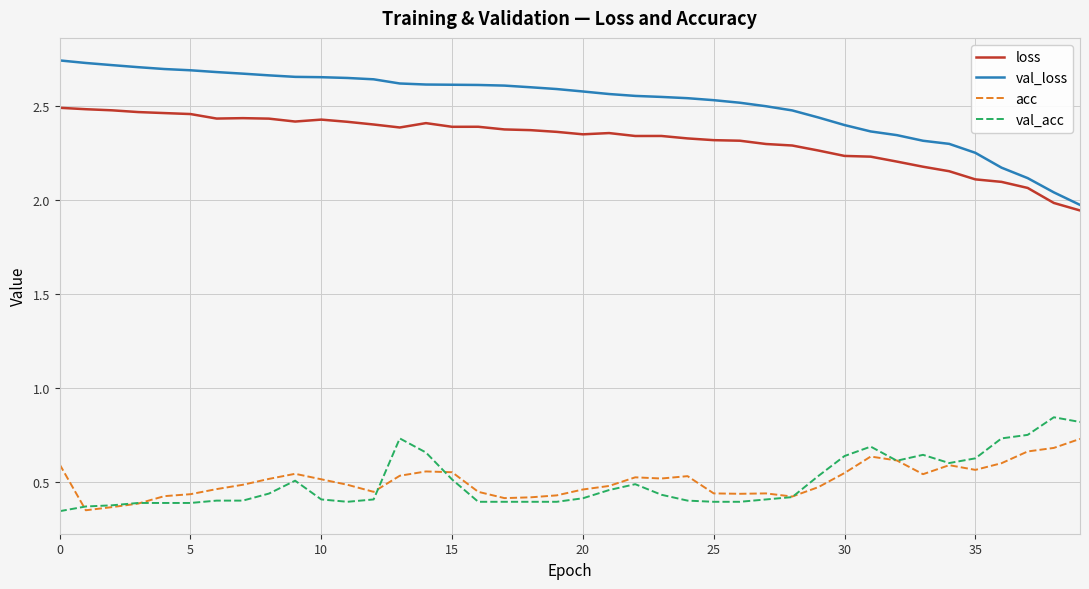

Which series has the largest total across all categories?

val_loss